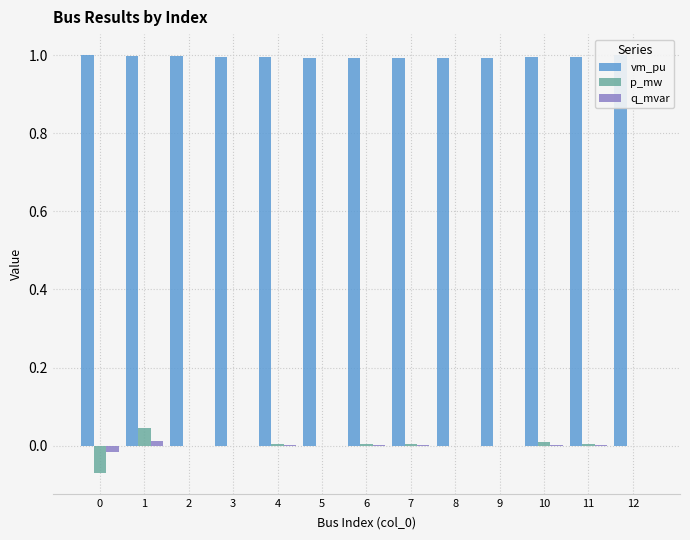

Does the chart contain stacked bars?

No